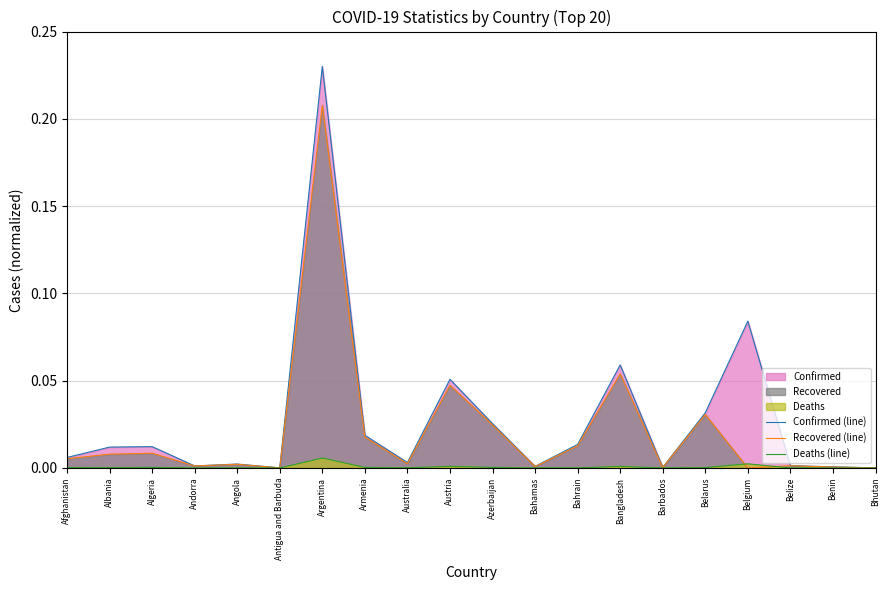

True or false: Deaths (line) has more than 2 interior local peaks.

True